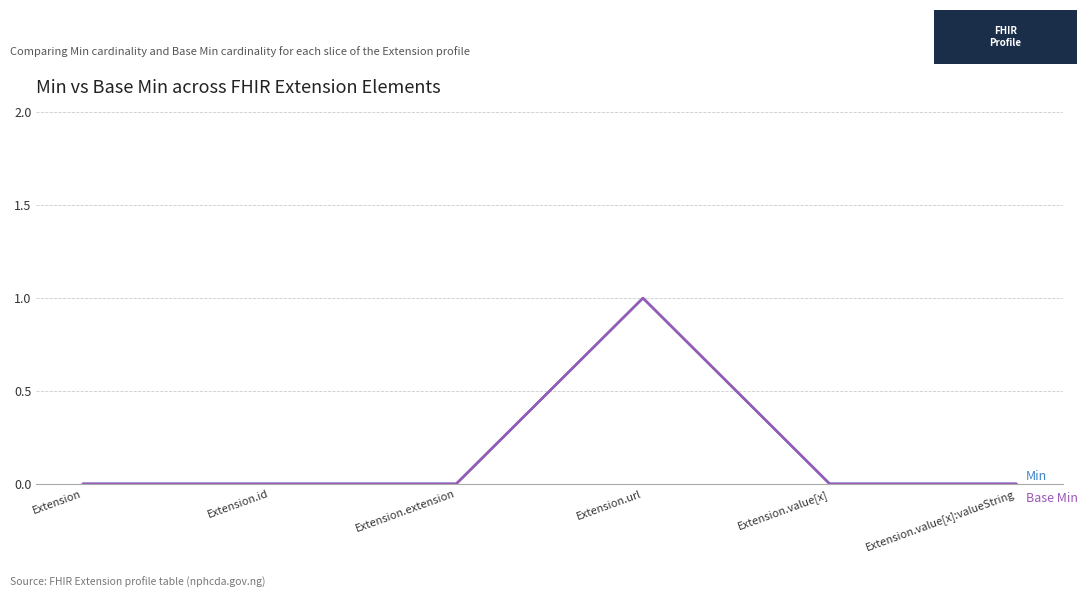

Reading left to right, transcribe all the data shown in this chart.

Min: 0	0	0	1	0	0
Base Min: 0	0	0	1	0	0